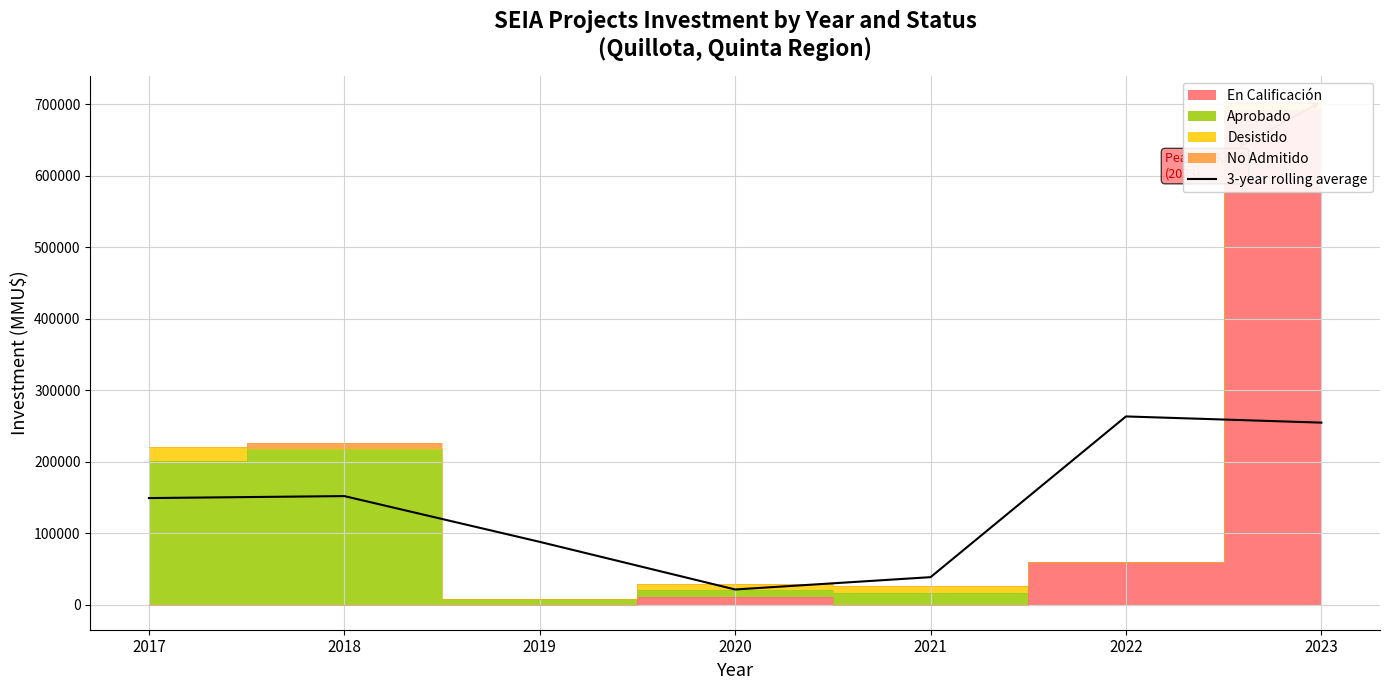

Count the number of categories in the chart.

7